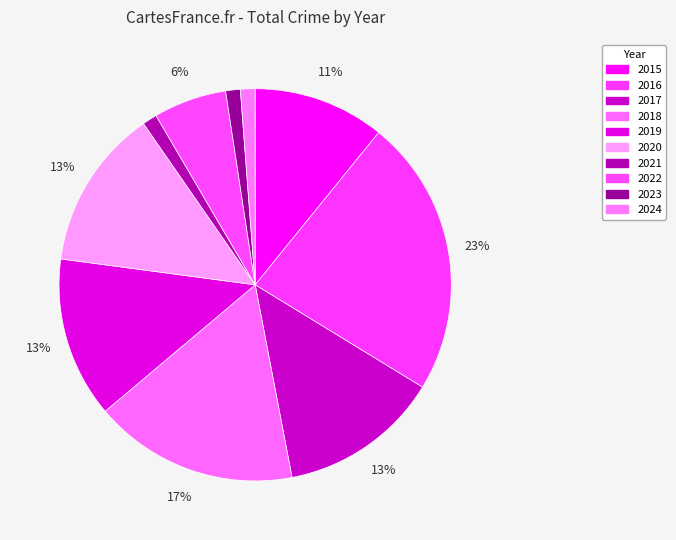

What is the ratio of the value at 2019 to the value at 2024?

11.0